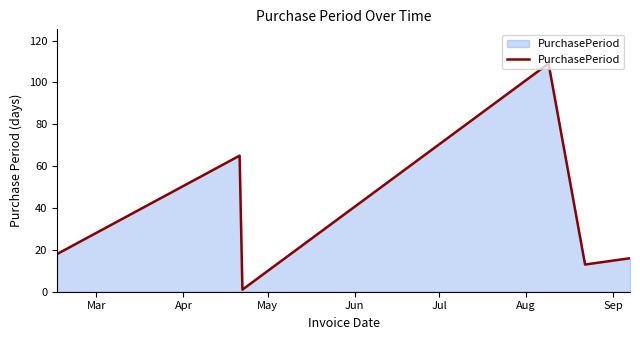

What is the average value?

37